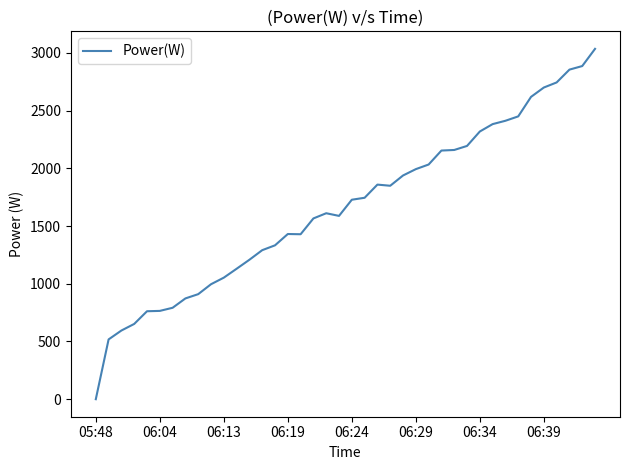

What is the greatest value displayed?

3035